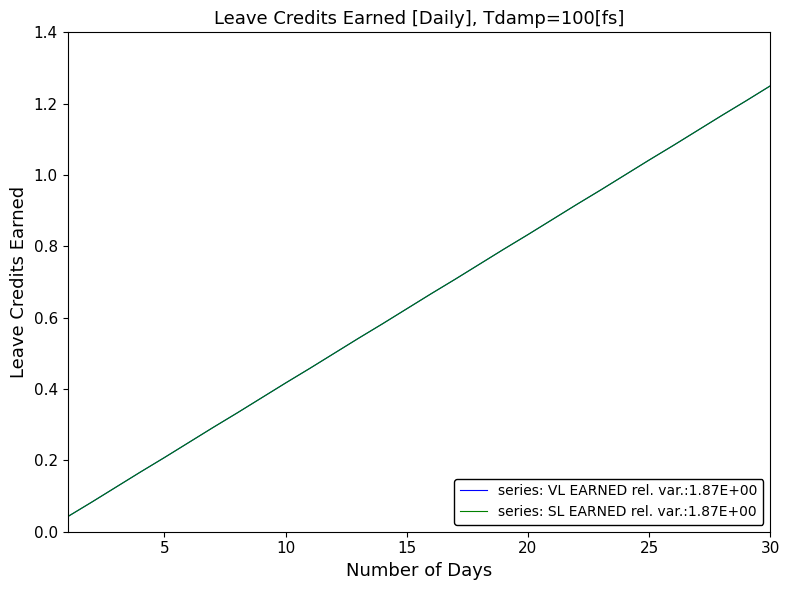

Does the chart have visible grid lines?

No